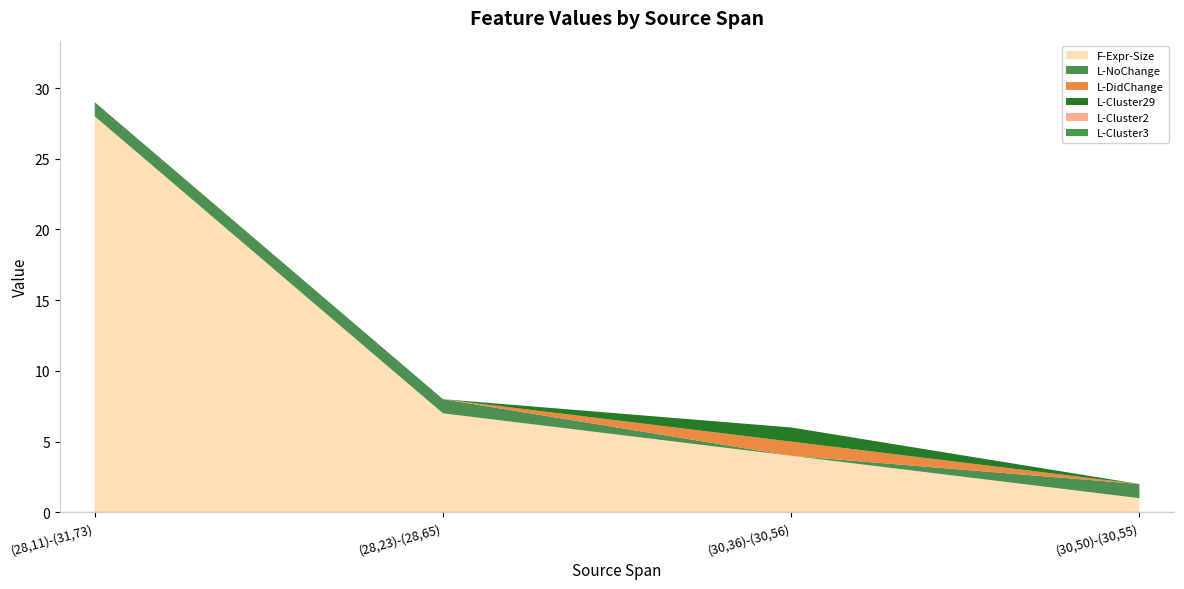

Reading left to right, list all the values displayed in this chart.

F-Expr-Size: 28	7	4	1
L-NoChange: 1	1	0	1
L-DidChange: 0	0	1	0
L-Cluster29: 0	0	1	0
L-Cluster2: 0	0	0	0
L-Cluster3: 0	0	0	0